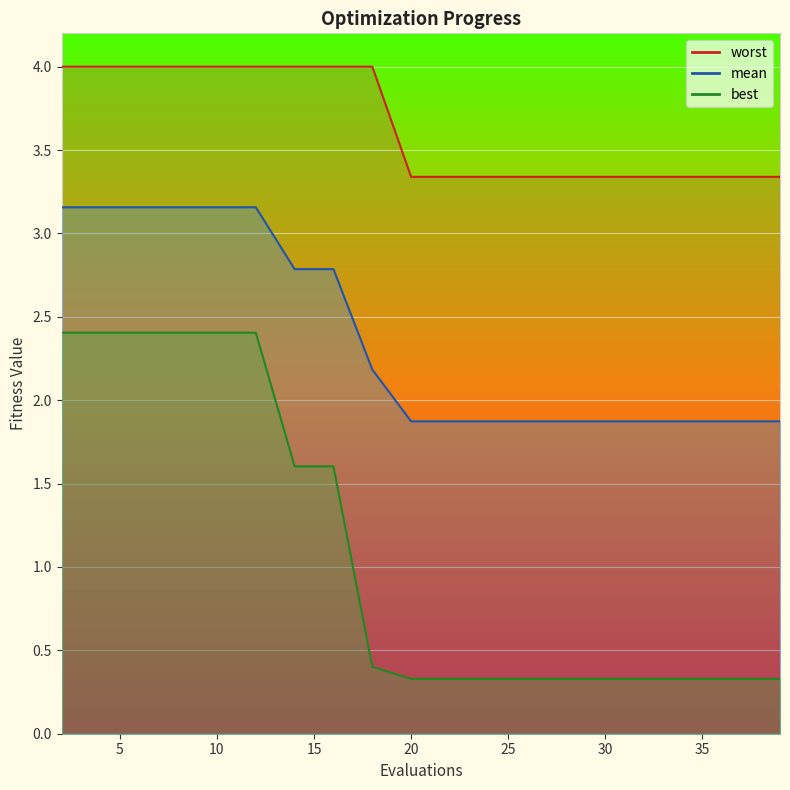

True or false: best and mean intersect in this chart.

False